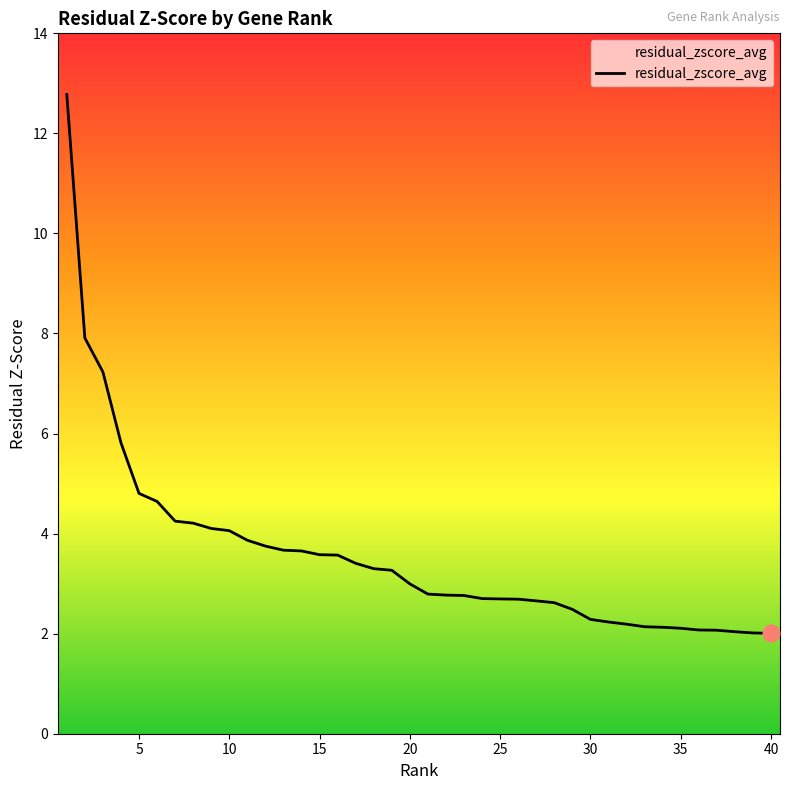

Reading left to right, transcribe all the data shown in this chart.

12.8	7.9	7.2	5.8	4.8	4.6	4.2	4.2	4.1	4.1	3.9	3.8	3.7	3.7	3.6	3.6	3.4	3.3	3.3	3.0	2.8	2.8	2.8	2.7	2.7	2.7	2.7	2.6	2.5	2.3	2.2	2.2	2.1	2.1	2.1	2.1	2.1	2.0	2.0	2.0